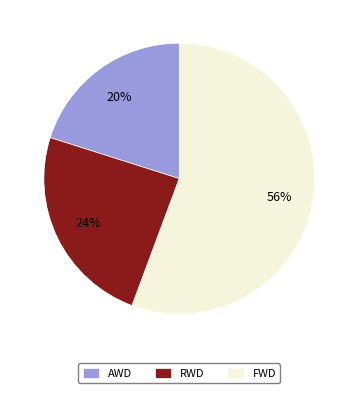

What percentage is the RWD slice, to the nearest percent?

24%